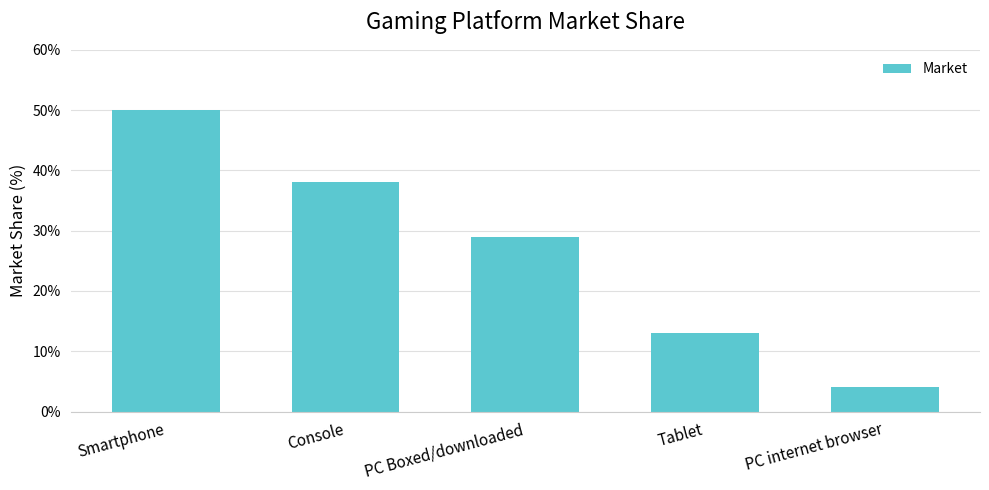

What is the minimum value shown in the chart?

4